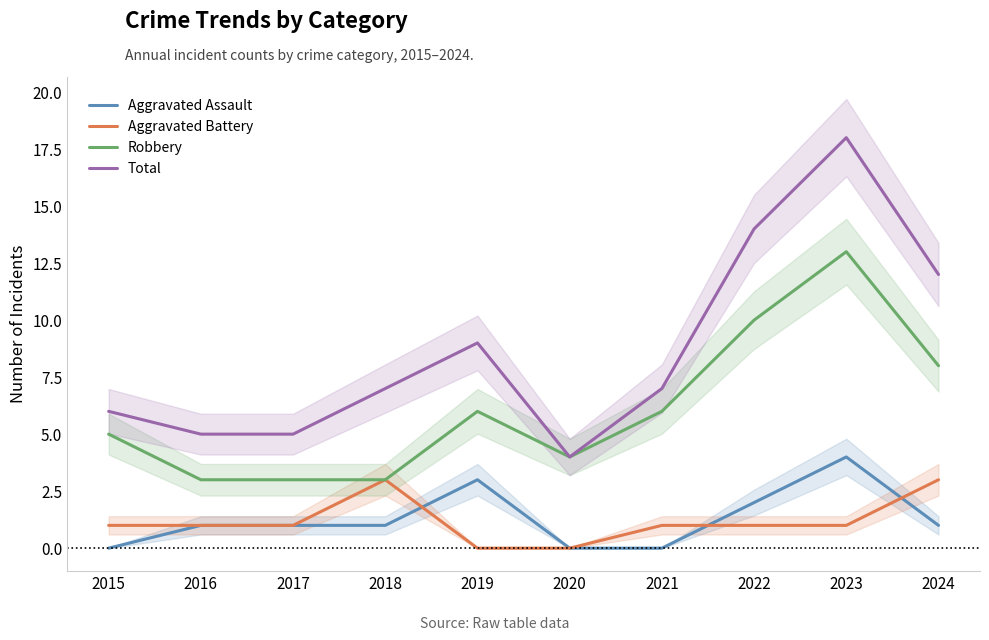

What are all the series names shown in the legend?

Aggravated Assault, Aggravated Battery, Robbery, Total